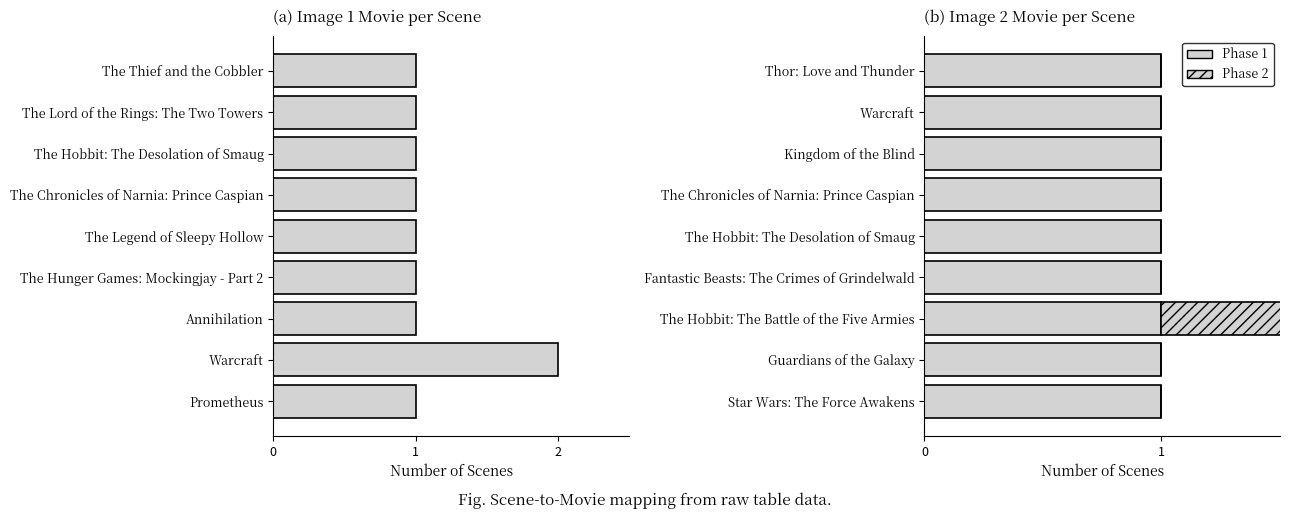

How many positive values does the Phase 2 series have?

1